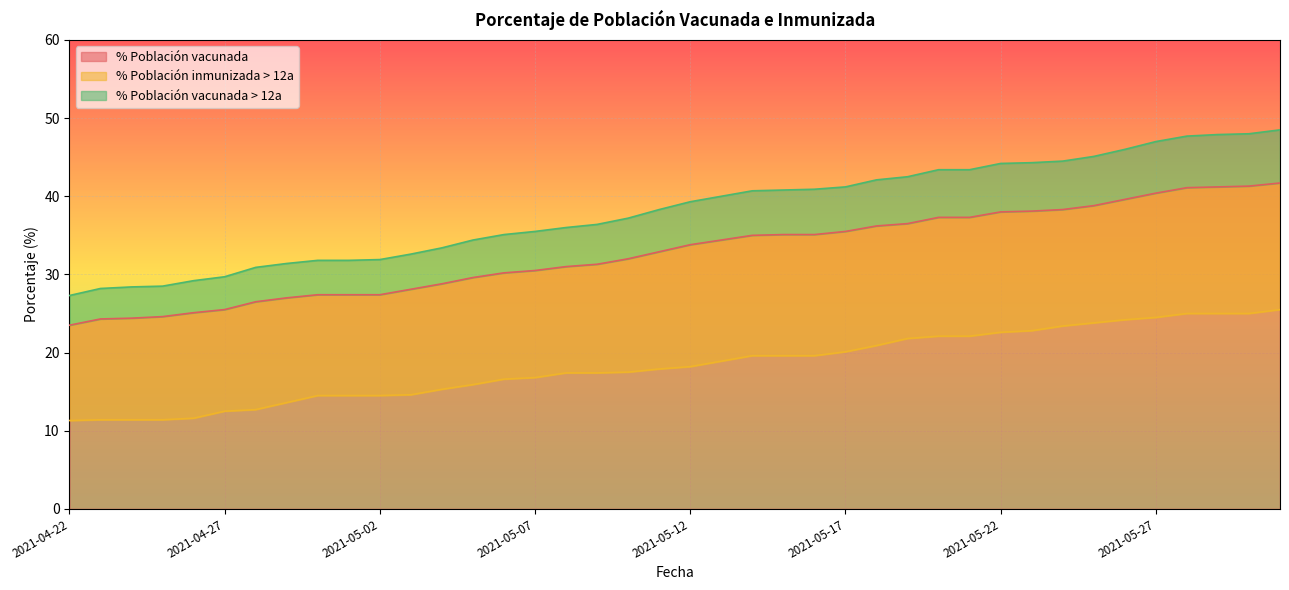

What is the spread (max minus min) of values at 2021-04-29?

17.8